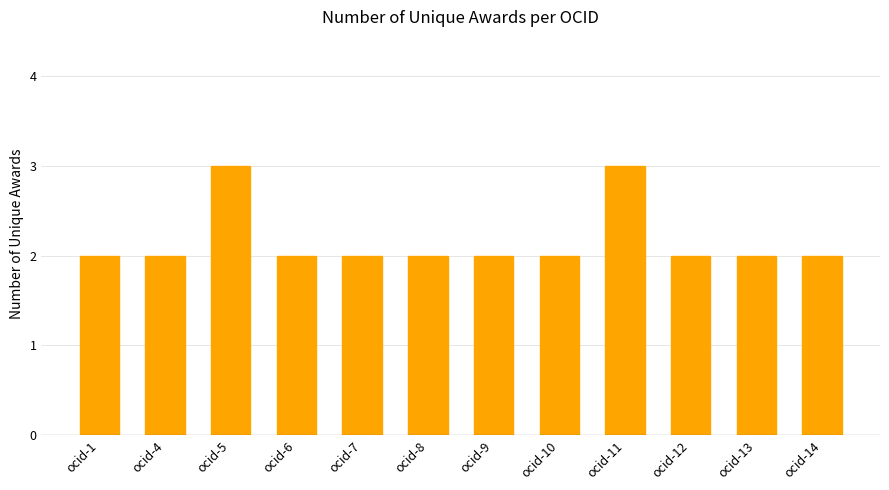

True or false: the data shows 3 at ocid-1.

False